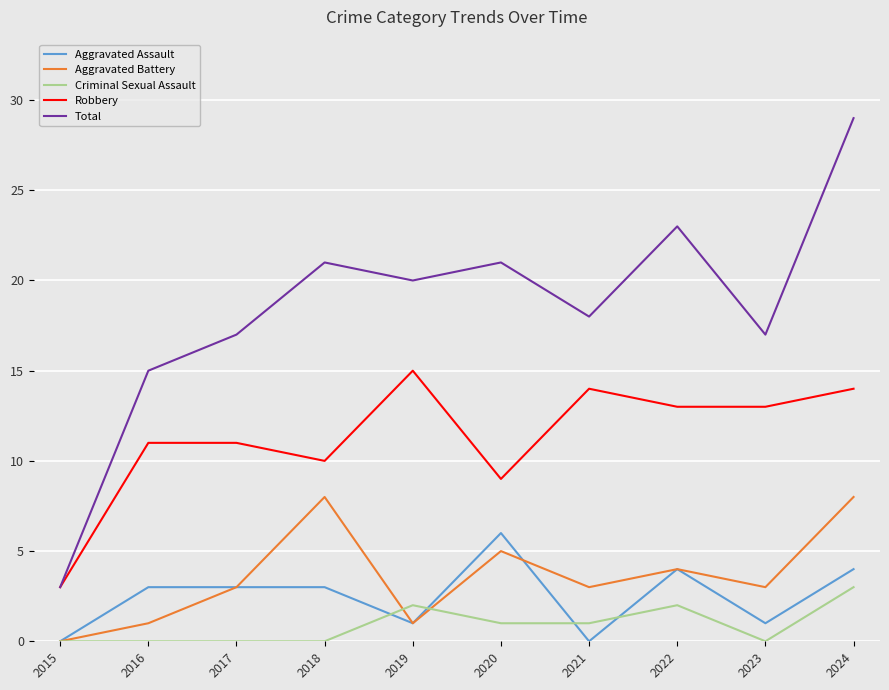

Read the Robbery value at 2018.

10